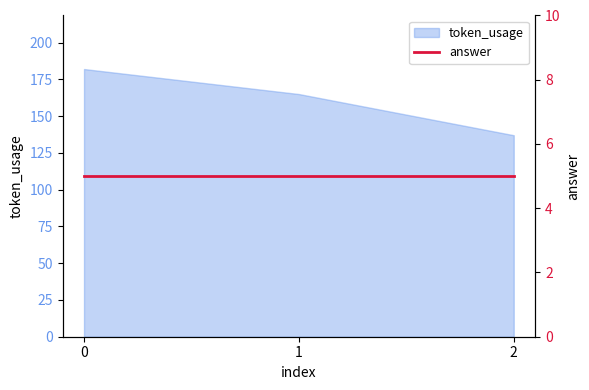

True or false: the data shows 60 at 2.

False